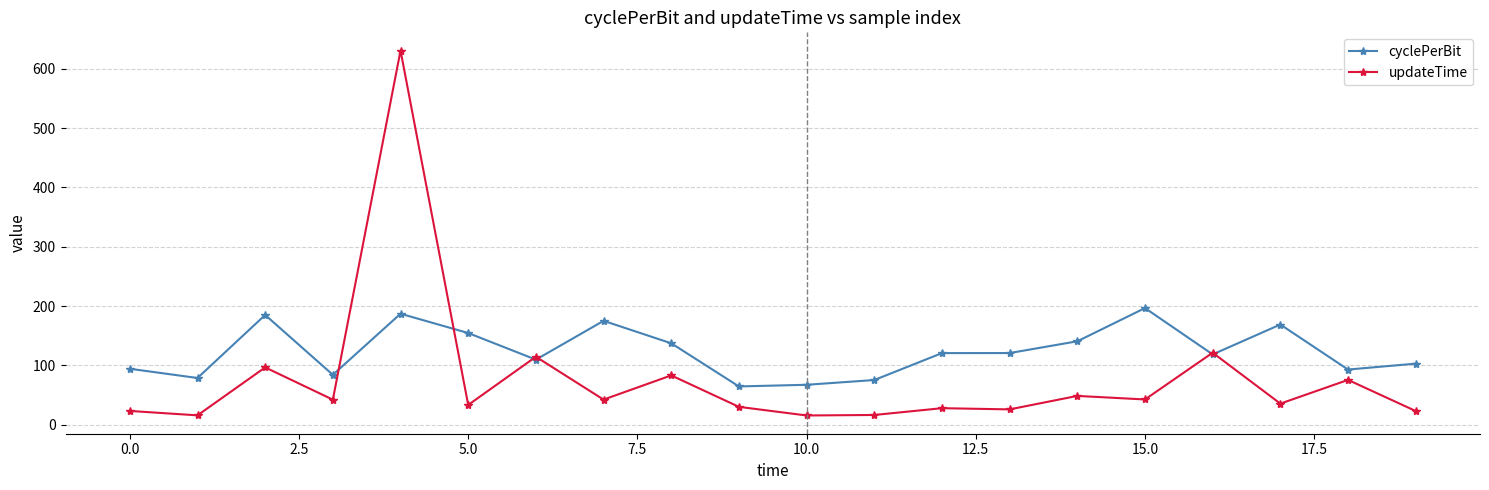

Which series has the largest total across all categories?

cyclePerBit